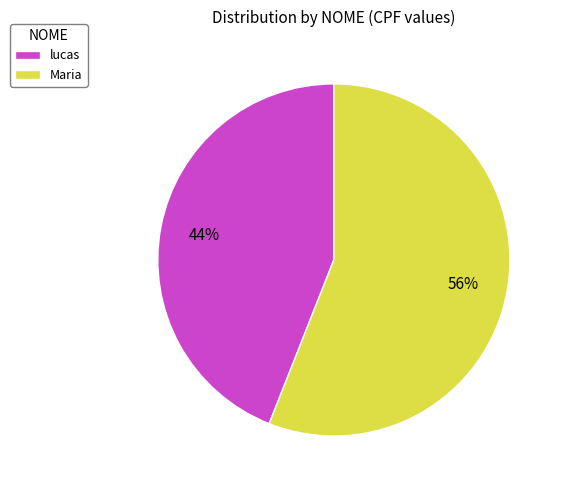

Which category has the biggest portion of the pie?

Maria